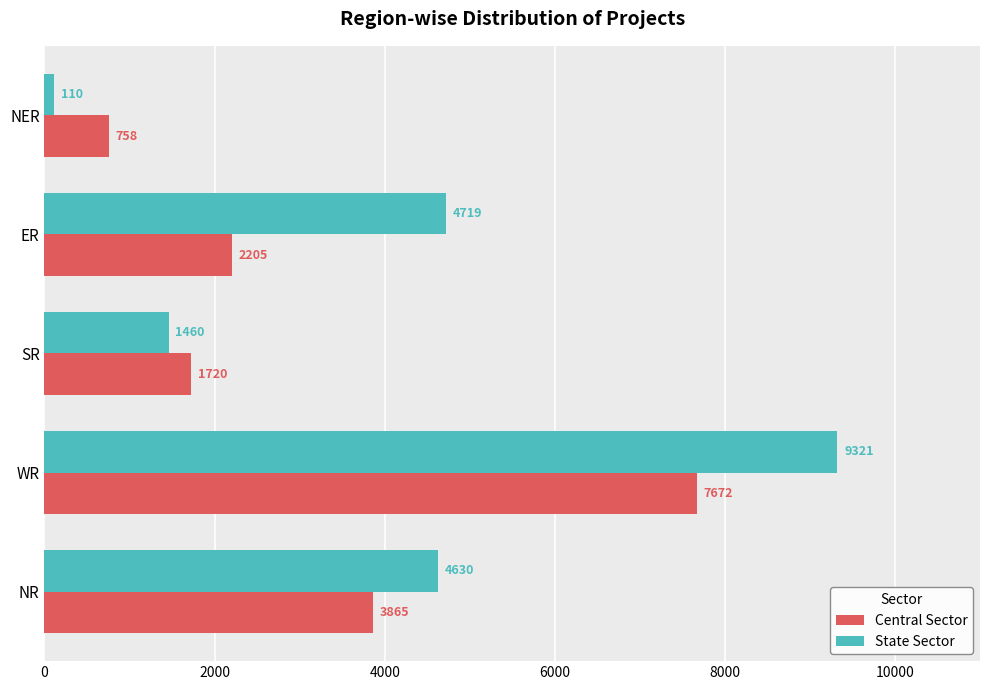

At which label does Central Sector reach its peak?

WR